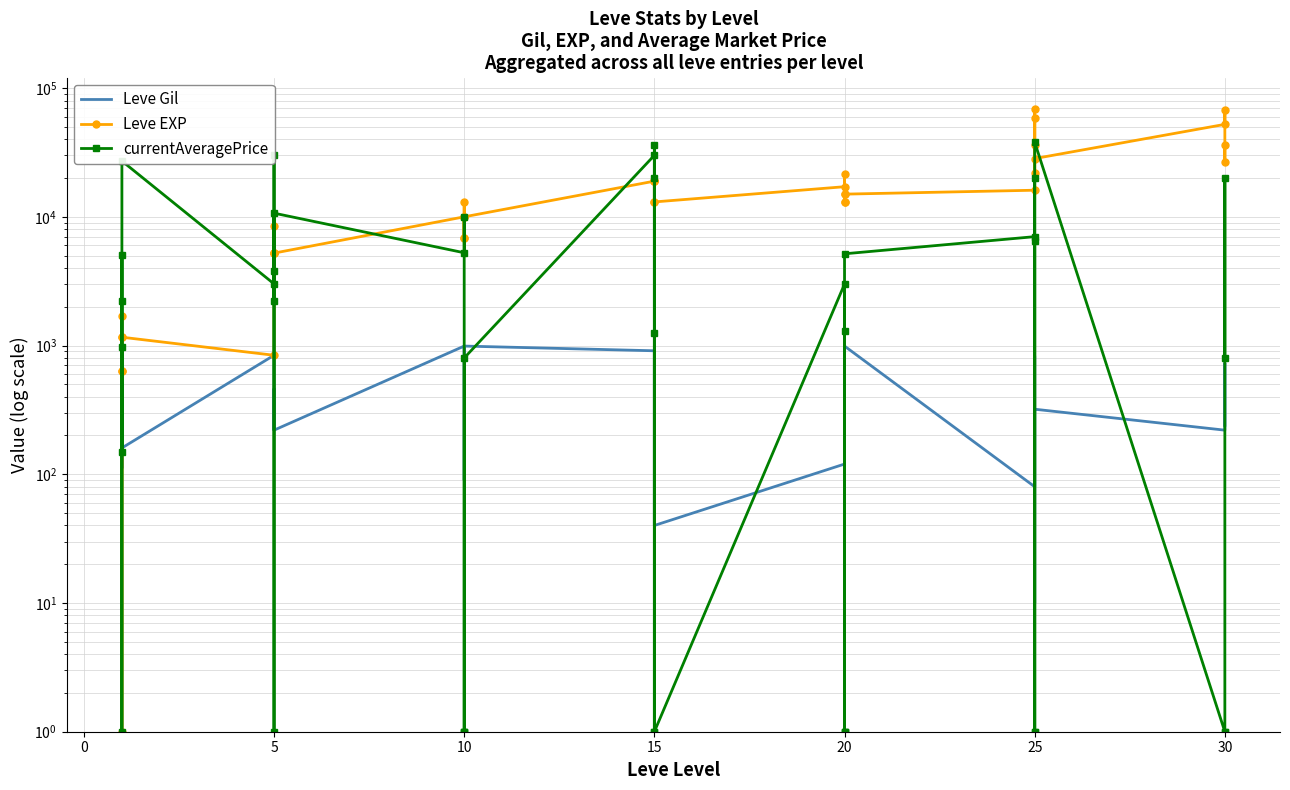

What is the difference between the second highest and second lowest values in the Leve Gil series?

950